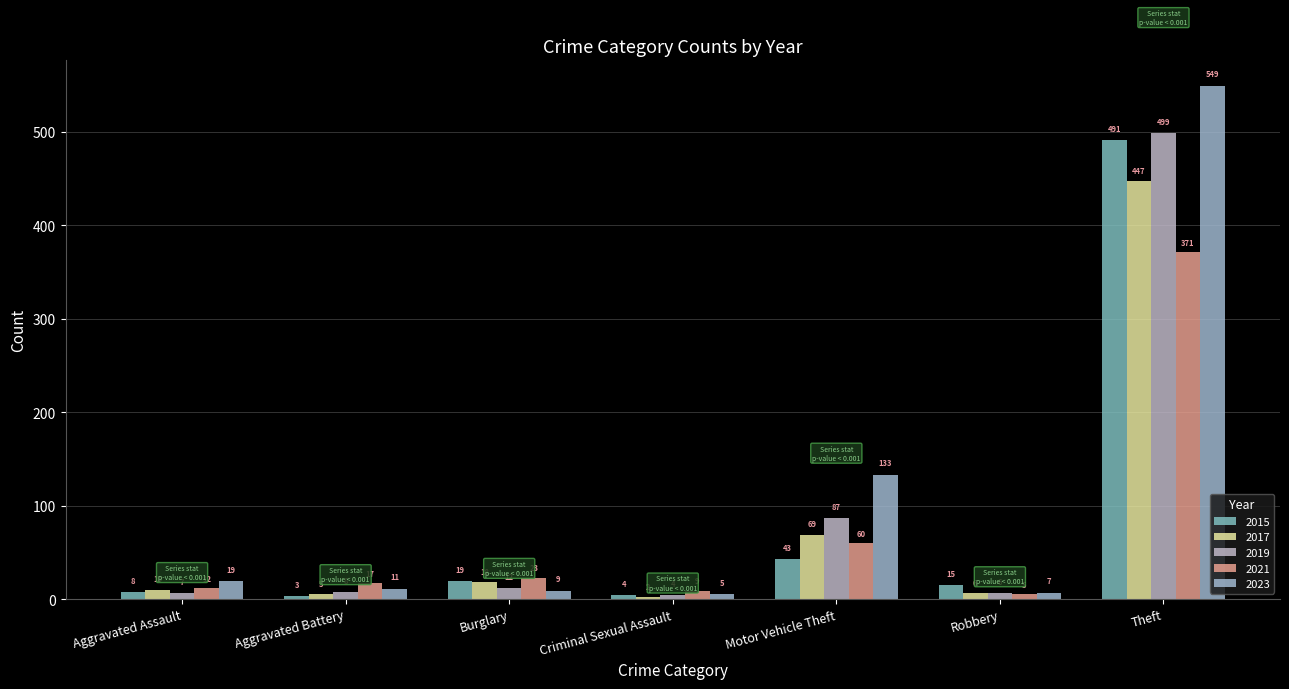

What is the difference between the 2015 values at Robbery and Theft?

476